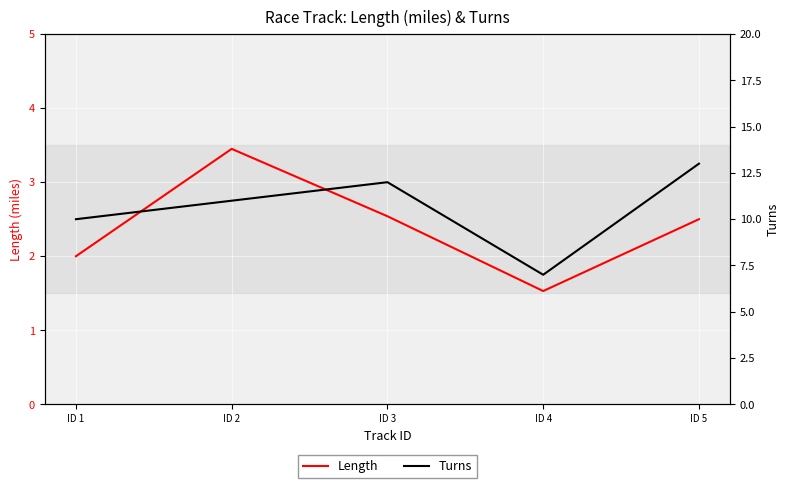

What is the average value of the Turns series?

10.6